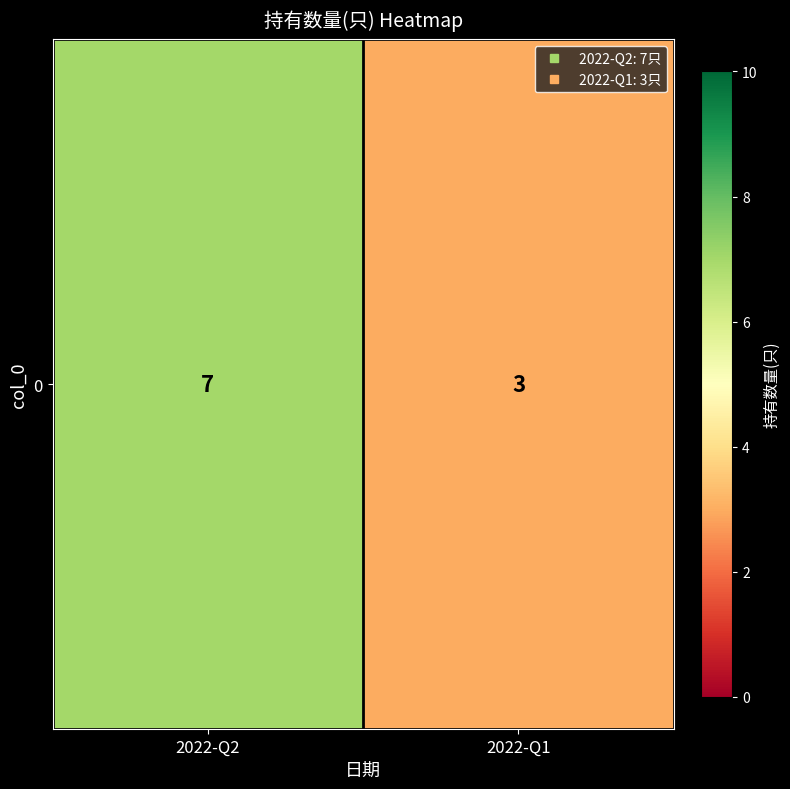

List the labels in order of value, largest first.

2022-Q2, 2022-Q1